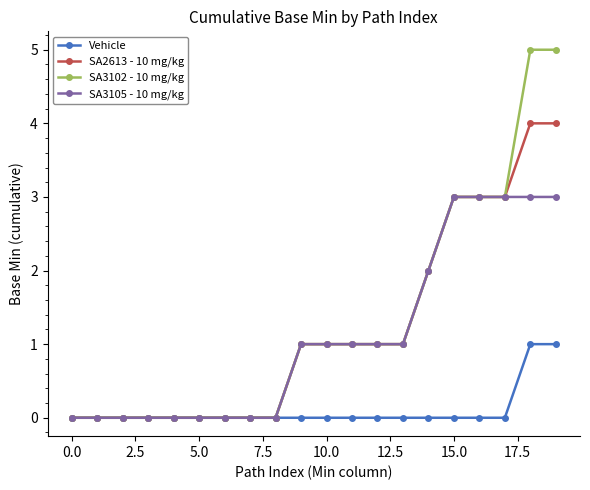

What is the sum of all SA3105 - 10 mg/kg values?

22